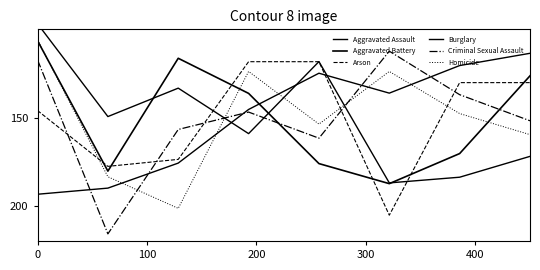

What are all the series names shown in the legend?

Aggravated Assault, Aggravated Battery, Arson, Burglary, Criminal Sexual Assault, Homicide